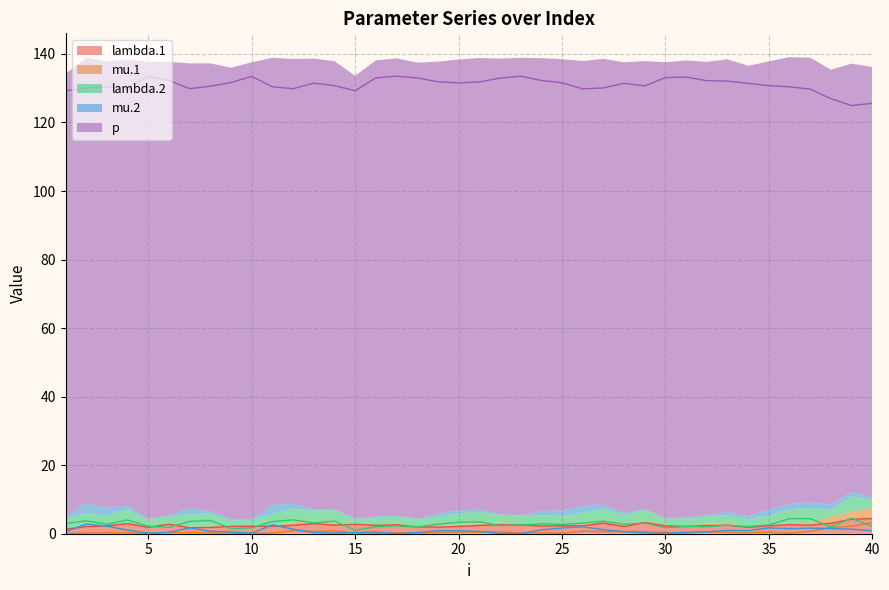

Between 2 and 25, which series saw the biggest shift?

p